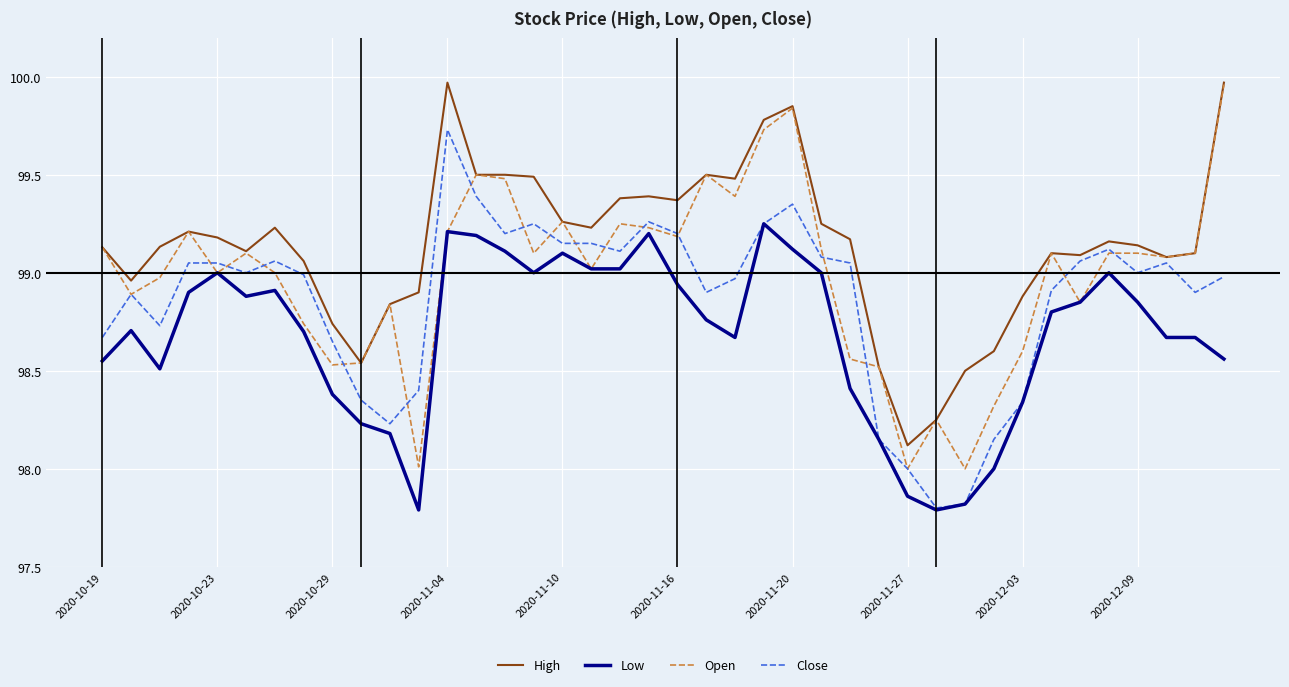

True or false: Low and High cross at least once.

False